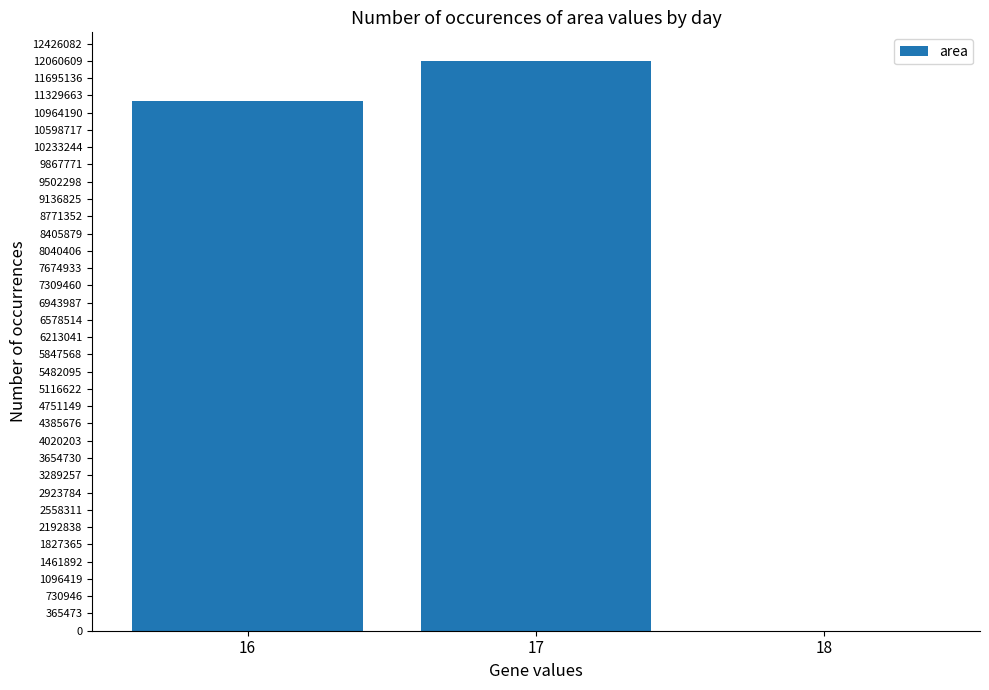

How many distinct data groups are displayed?

1